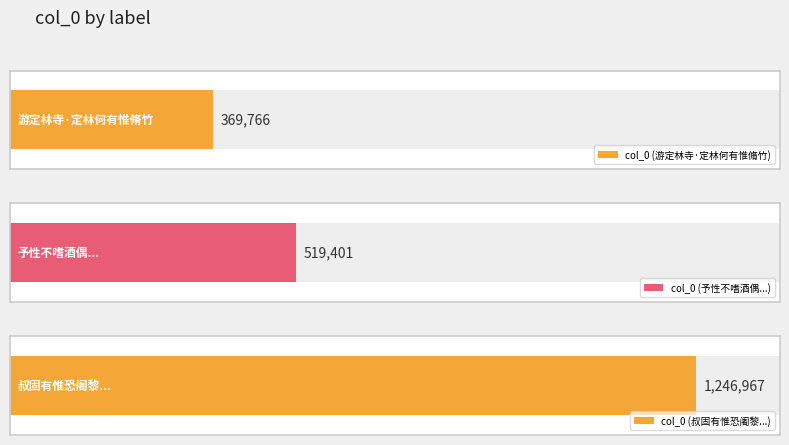

What is the change in value from 游定林寺·定林何有惟脩竹 to 叔固有惟恐阇黎饭后钟之句再用韵以解之?

+877201